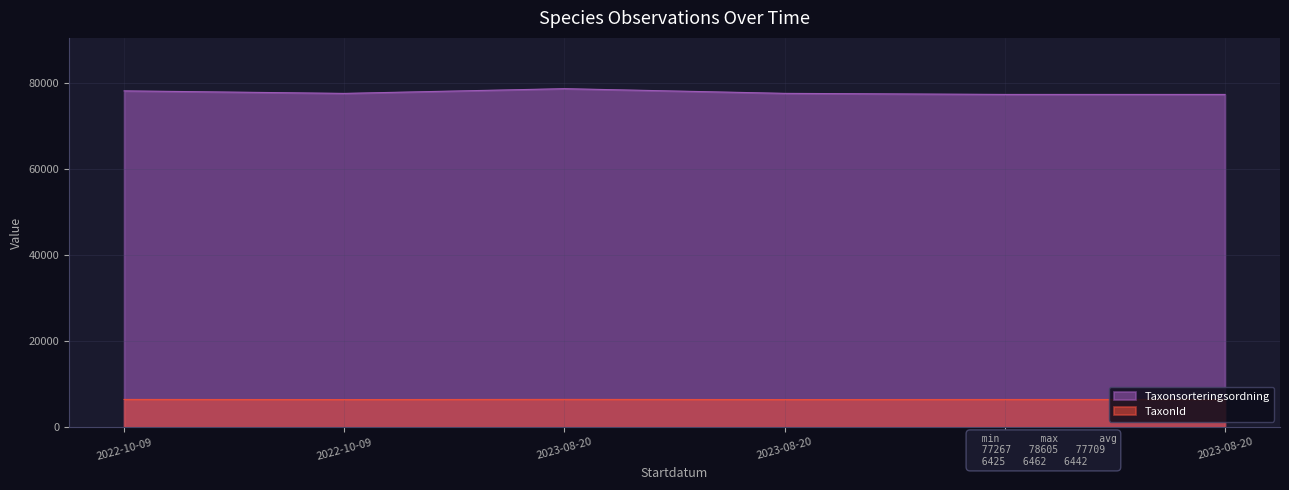

Rank the series by their average value, from highest to lowest.

Taxonsorteringsordning, TaxonId